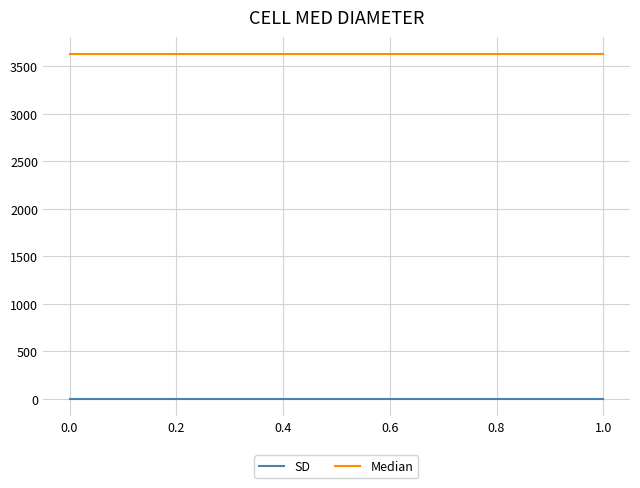

True or false: SD and Median intersect in this chart.

False